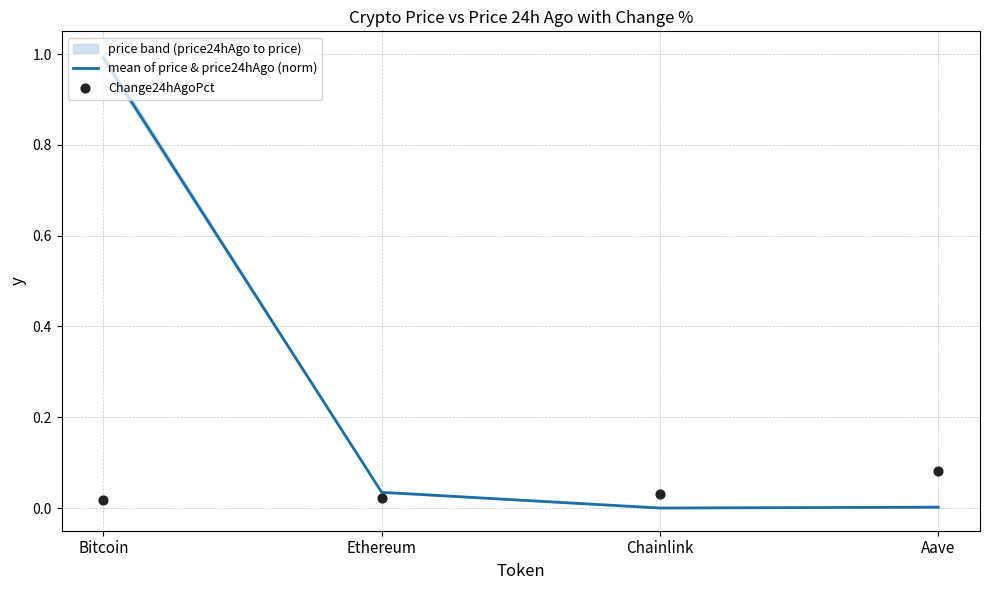

At how many categories does at least one series exceed 0?

4